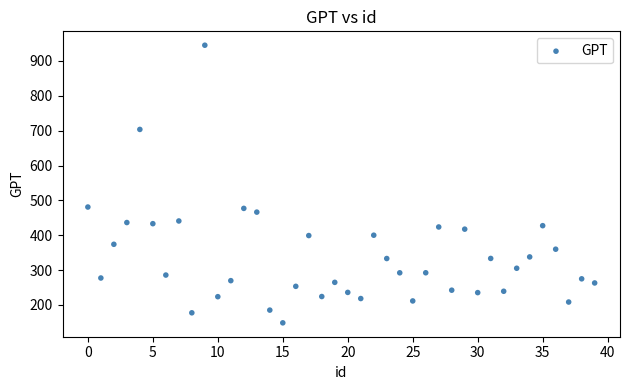

What is the range of Y values (max minus min)?

796.4